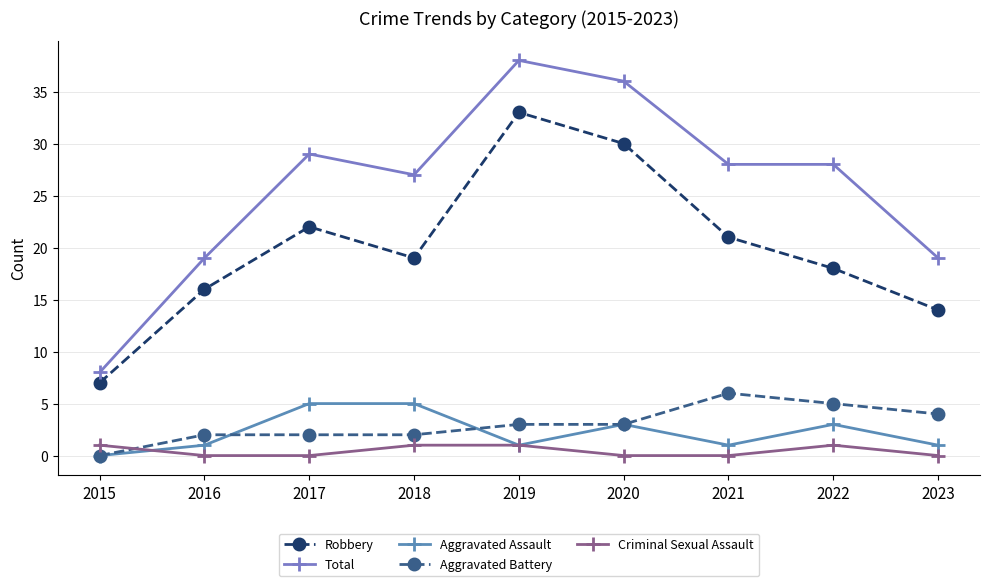

What value does the Total series have at 2023?

19